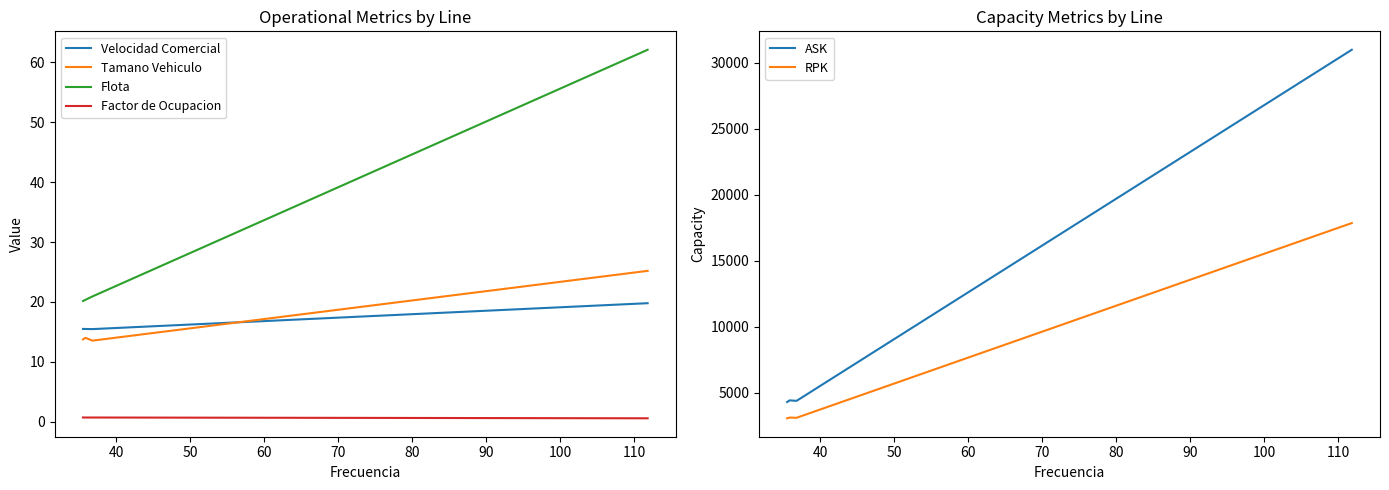

True or false: ASK and RPK cross at least once.

False